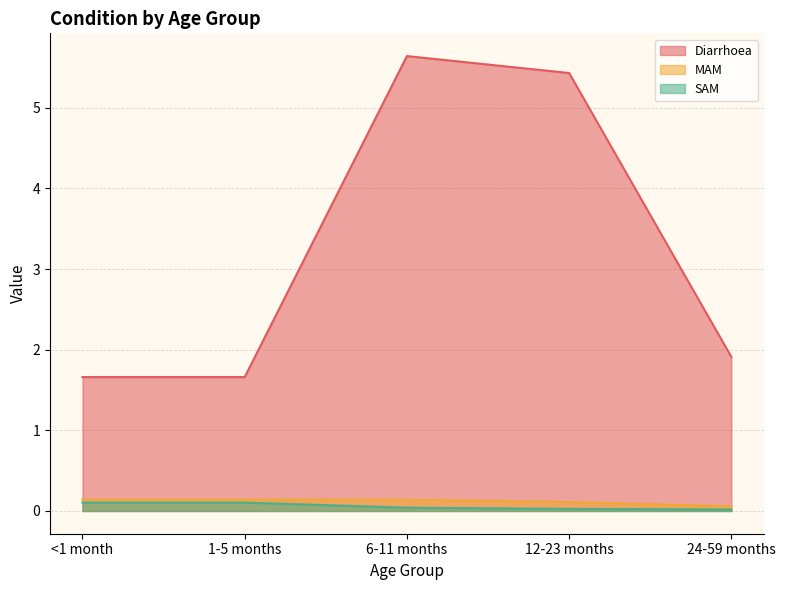

Rank the series at 1-5 months from lowest to highest value.

SAM, MAM, Diarrhoea